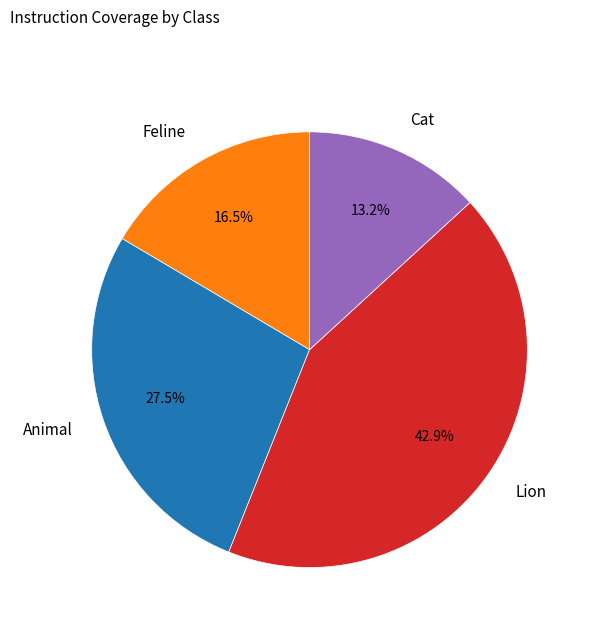

Between Lion and Animal, which is larger?

Lion